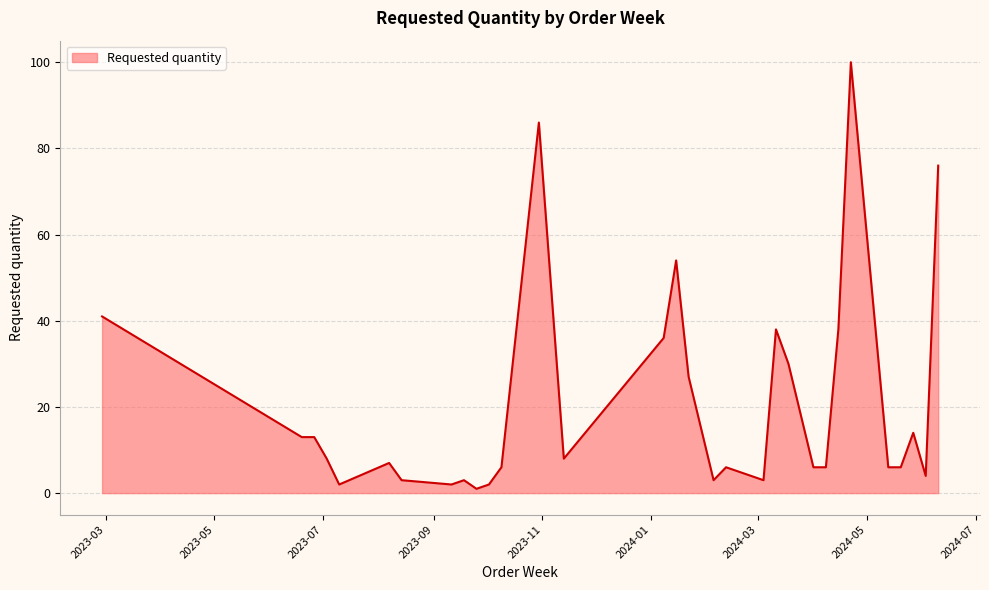

What is the greatest value displayed?

100